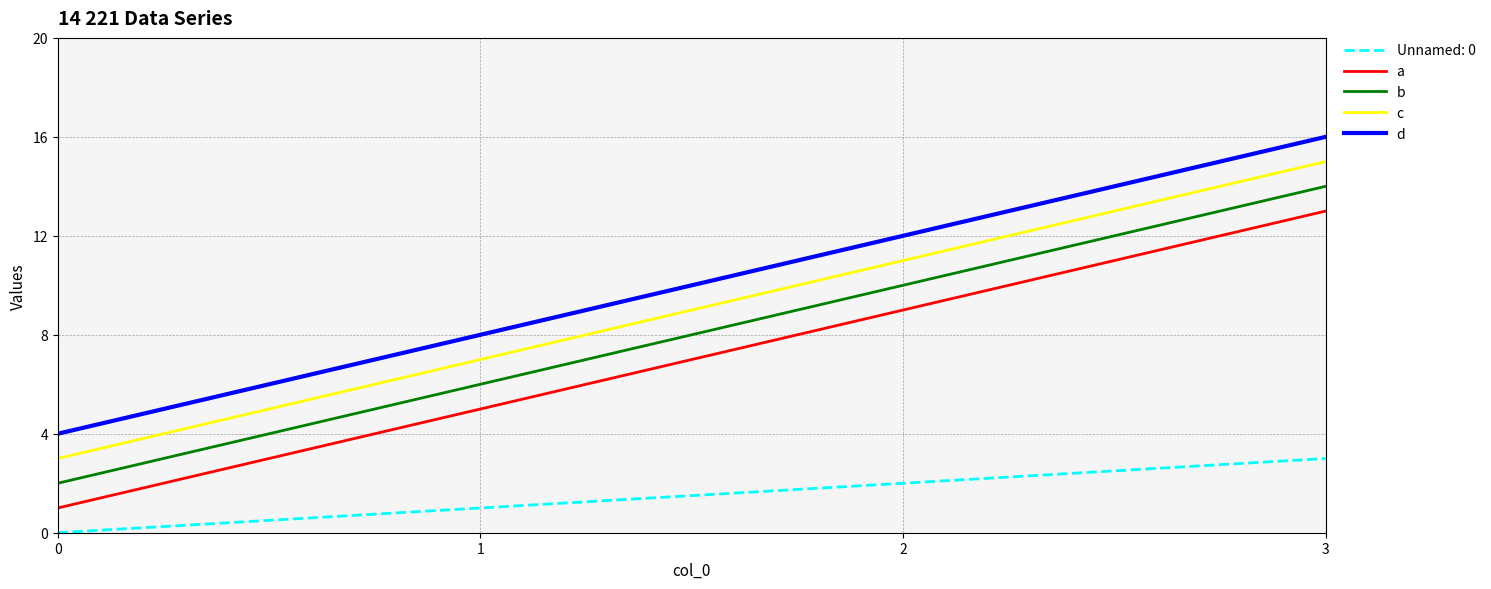

At 1, list the series in order from smallest to largest.

Unnamed: 0, a, b, c, d